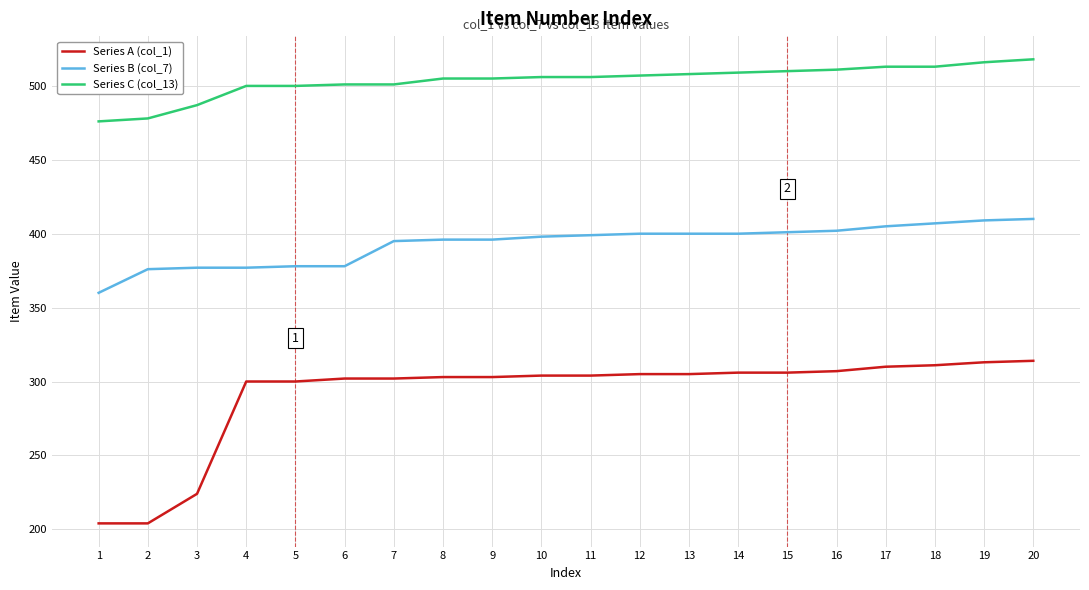

Which series has the largest total across all categories?

Series C (col_13)